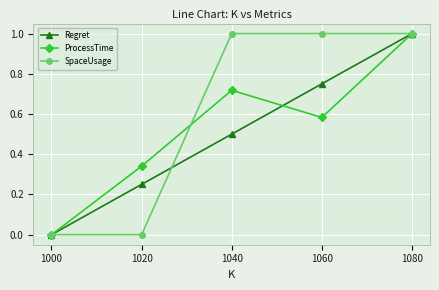

How many distinct data groups are displayed?

3